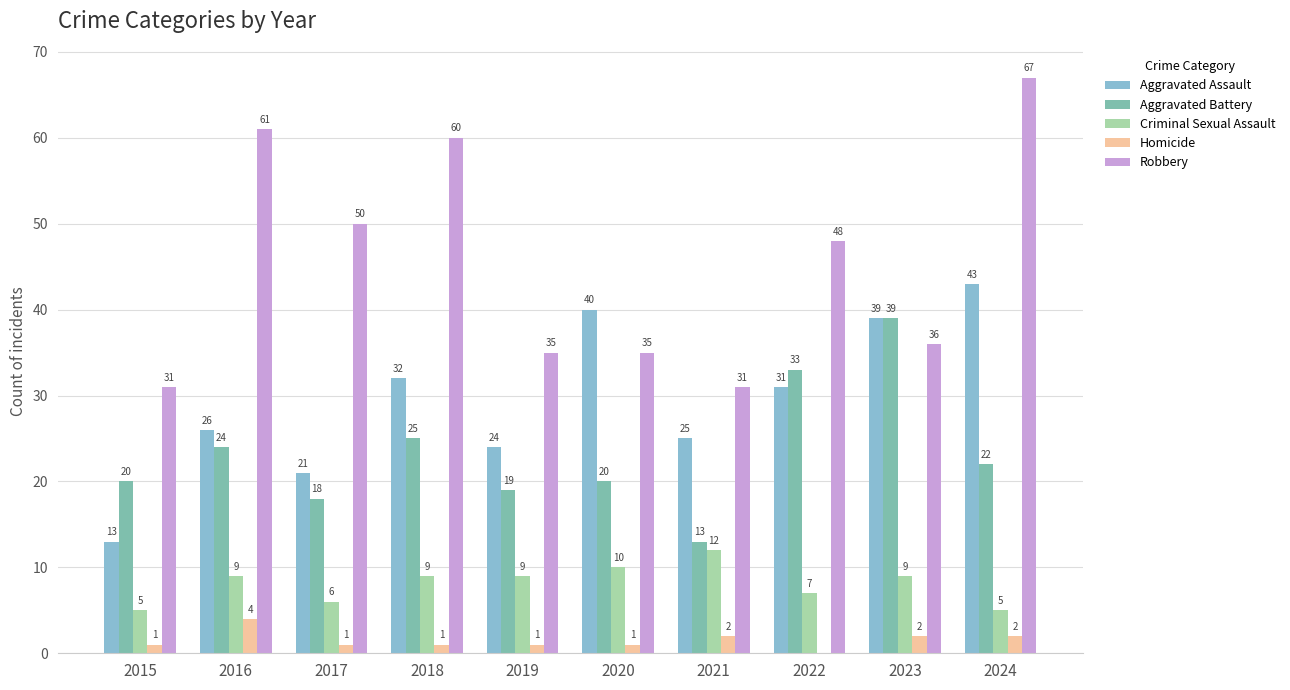

Reading left to right, transcribe all the data shown in this chart.

Aggravated Assault: 2015=13	2016=26	2017=21	2018=32	2019=24	2020=40	2021=25	2022=31	2023=39	2024=43
Aggravated Battery: 2015=20	2016=24	2017=18	2018=25	2019=19	2020=20	2021=13	2022=33	2023=39	2024=22
Criminal Sexual Assault: 2015=5	2016=9	2017=6	2018=9	2019=9	2020=10	2021=12	2022=7	2023=9	2024=5
Homicide: 2015=1	2016=4	2017=1	2018=1	2019=1	2020=1	2021=2	2022=0	2023=2	2024=2
Robbery: 2015=31	2016=61	2017=50	2018=60	2019=35	2020=35	2021=31	2022=48	2023=36	2024=67